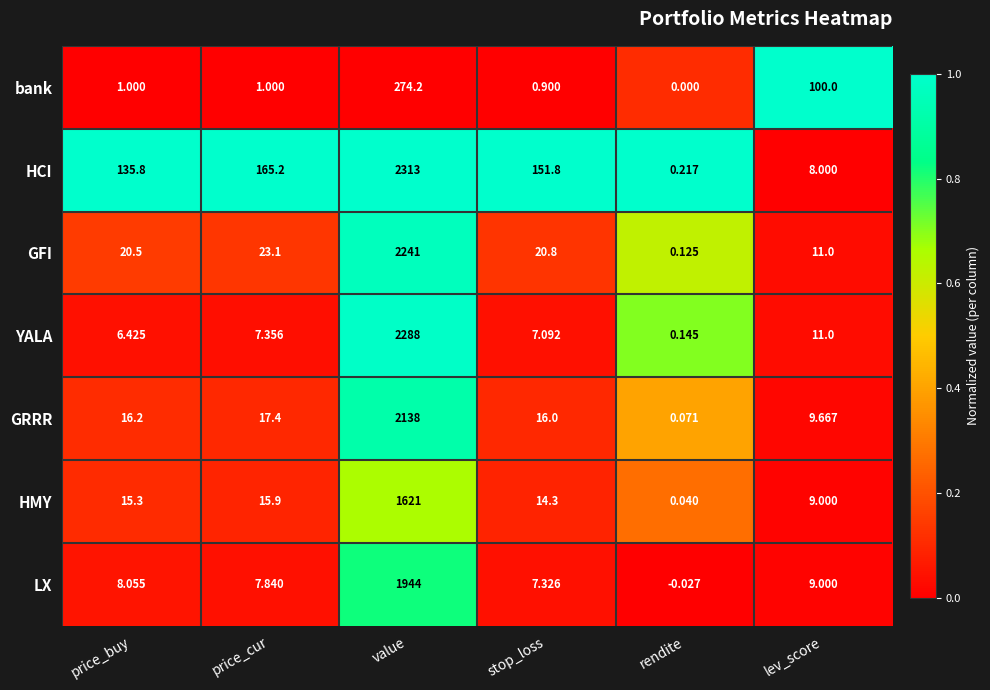

At which label does HCI reach its minimum?

rendite